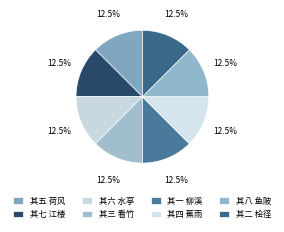

How many segments does this pie chart have?

8